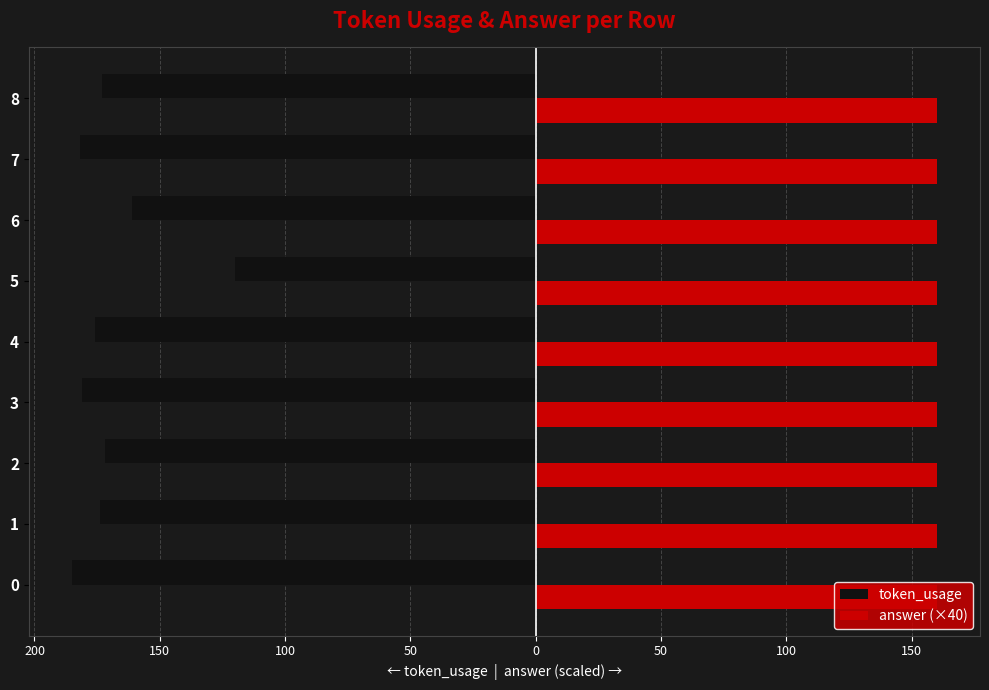

What are all the series names shown in the legend?

token_usage, answer (×40)